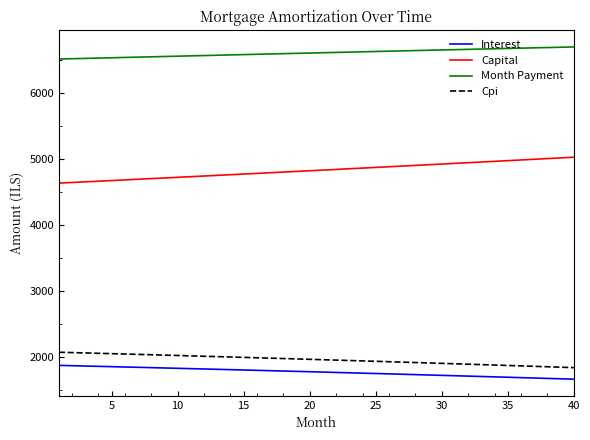

Which series has the largest total across all categories?

Month Payment